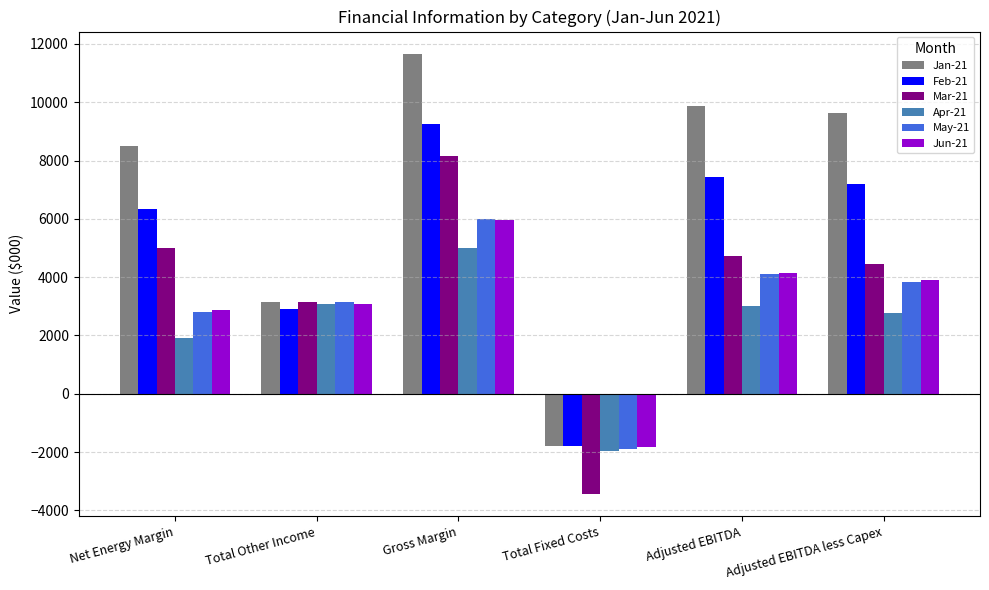

Reading left to right, extract all data points from this chart.

Jan-21: Net Energy Margin=8509.5	Total Other Income=3158.8	Gross Margin=11668.3	Total Fixed Costs=-1790.0	Adjusted EBITDA=9878.4	Adjusted EBITDA less Capex=9628.6
Feb-21: Net Energy Margin=6332.1	Total Other Income=2915.0	Gross Margin=9247.1	Total Fixed Costs=-1806.6	Adjusted EBITDA=7440.5	Adjusted EBITDA less Capex=7190.7
Mar-21: Net Energy Margin=4998.9	Total Other Income=3158.8	Gross Margin=8157.7	Total Fixed Costs=-3440.2	Adjusted EBITDA=4717.5	Adjusted EBITDA less Capex=4467.7
Apr-21: Net Energy Margin=1906.1	Total Other Income=3077.5	Gross Margin=4983.7	Total Fixed Costs=-1976.5	Adjusted EBITDA=3007.1	Adjusted EBITDA less Capex=2757.4
May-21: Net Energy Margin=2818.5	Total Other Income=3158.8	Gross Margin=5977.4	Total Fixed Costs=-1878.0	Adjusted EBITDA=4099.3	Adjusted EBITDA less Capex=3849.5
Jun-21: Net Energy Margin=2867.8	Total Other Income=3077.5	Gross Margin=5945.4	Total Fixed Costs=-1810.6	Adjusted EBITDA=4134.7	Adjusted EBITDA less Capex=3884.9